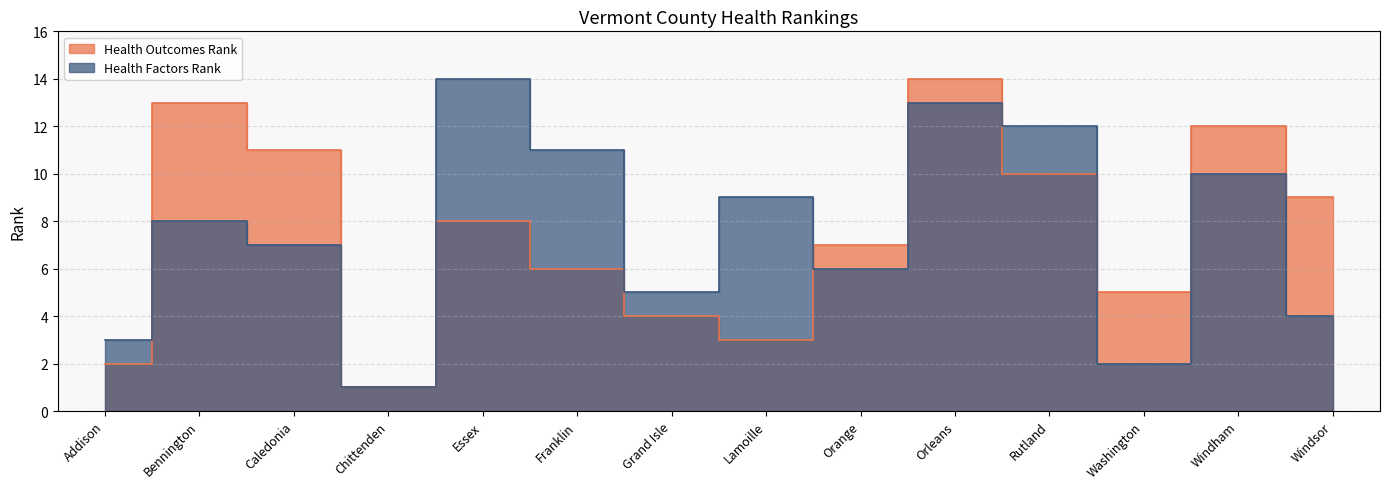

What are all the series names shown in the legend?

Health Outcomes Rank, Health Factors Rank